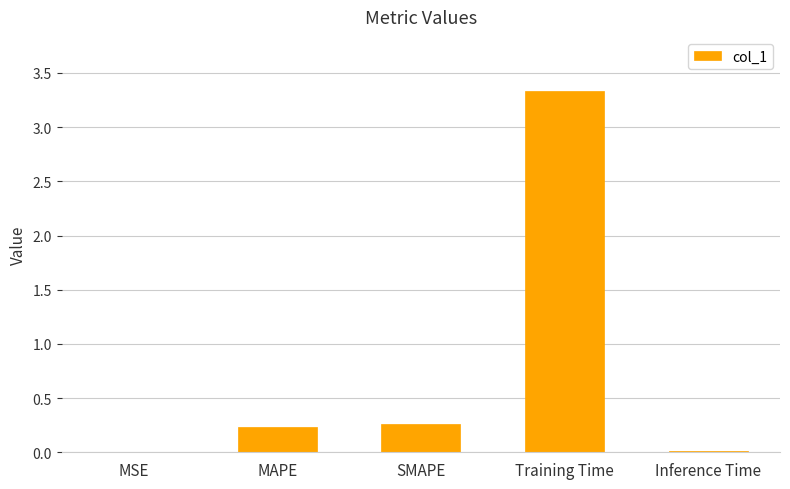

What is the sum of all values?

3.8